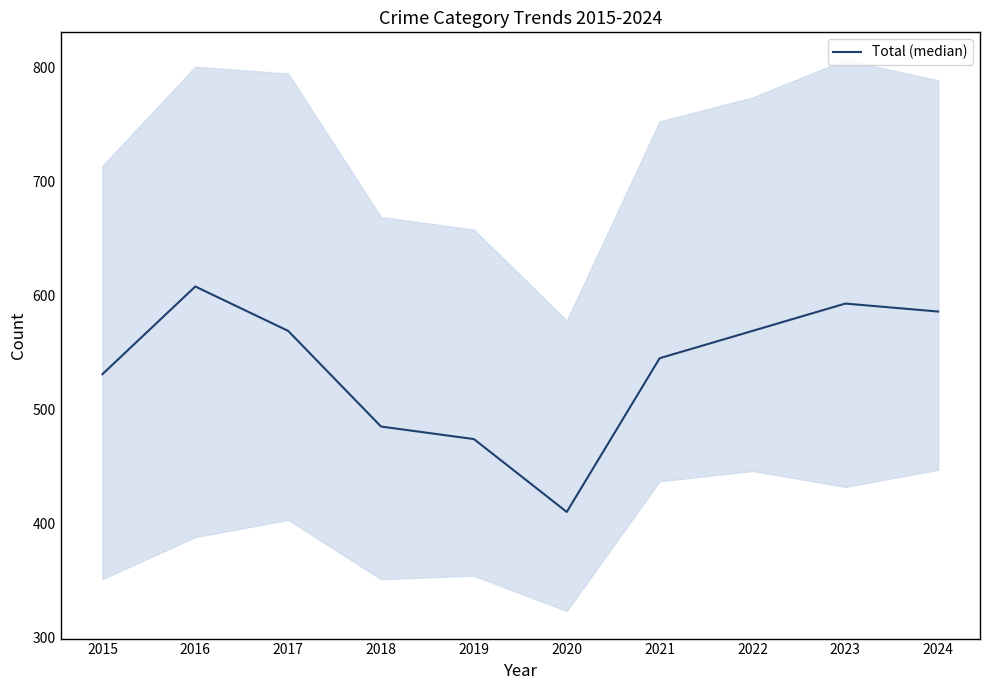

Which has a higher value, 2024 or 2023?

2023